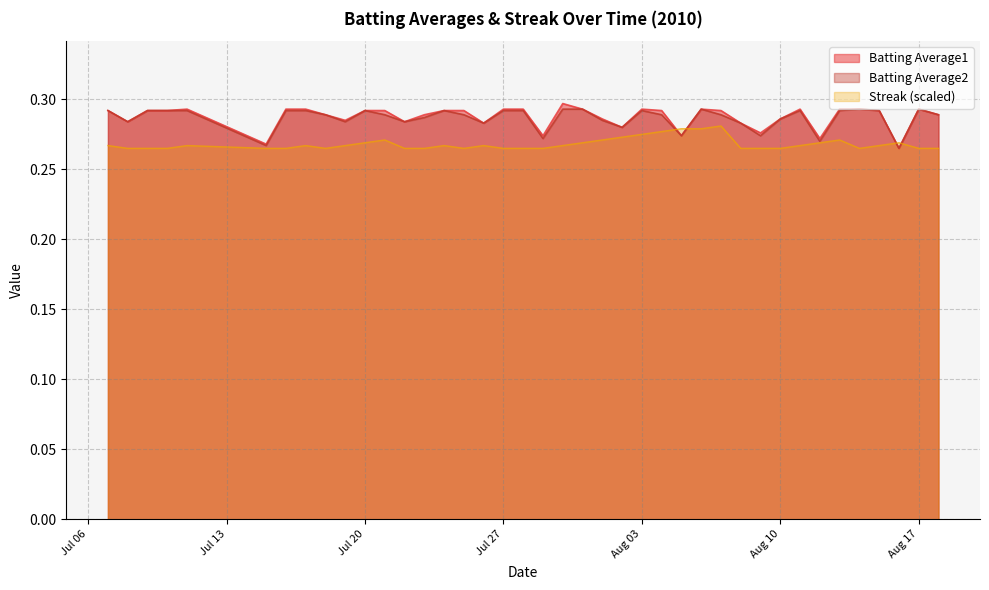

True or false: Batting Average1 has more than 1 interior local peaks.

True